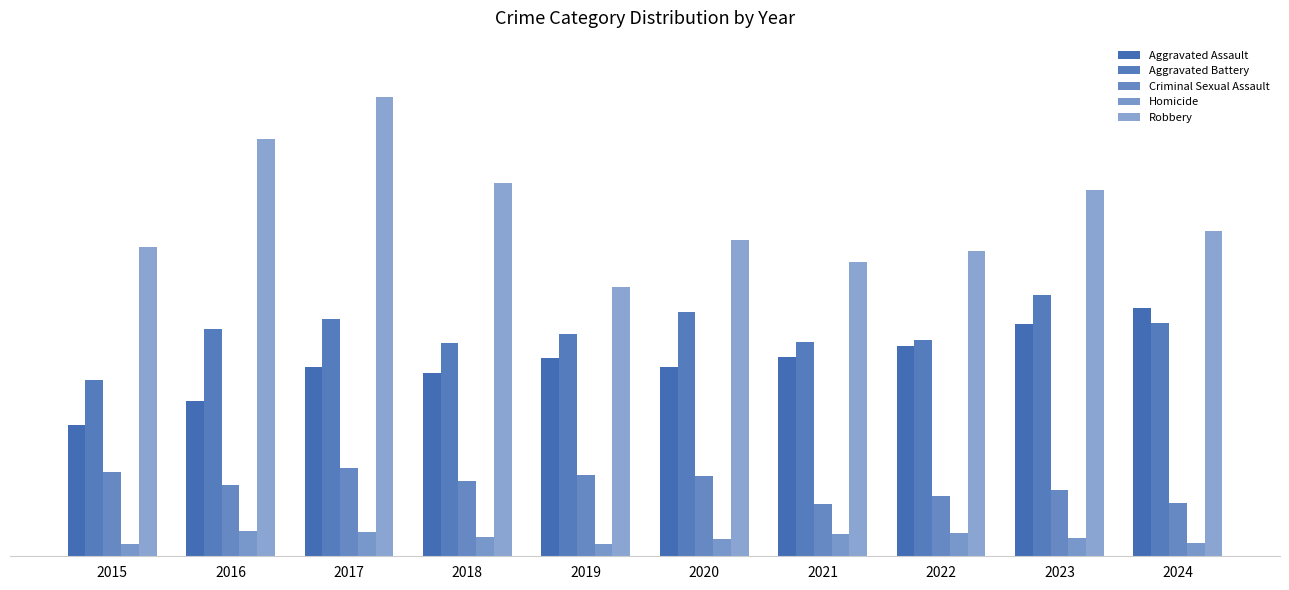

Reading left to right, what are all the values shown in this chart?

Aggravated Assault: 2015=457	2016=543	2017=660	2018=640	2019=691	2020=661	2021=697	2022=734	2023=812	2024=867
Aggravated Battery: 2015=614	2016=794	2017=829	2018=745	2019=777	2020=854	2021=749	2022=754	2023=911	2024=816
Criminal Sexual Assault: 2015=294	2016=250	2017=308	2018=264	2019=285	2020=279	2021=181	2022=209	2023=230	2024=187
Homicide: 2015=43	2016=87	2017=85	2018=67	2019=42	2020=60	2021=77	2022=82	2023=65	2024=48
Robbery: 2015=1079	2016=1456	2017=1603	2018=1302	2019=940	2020=1105	2021=1026	2022=1065	2023=1279	2024=1137